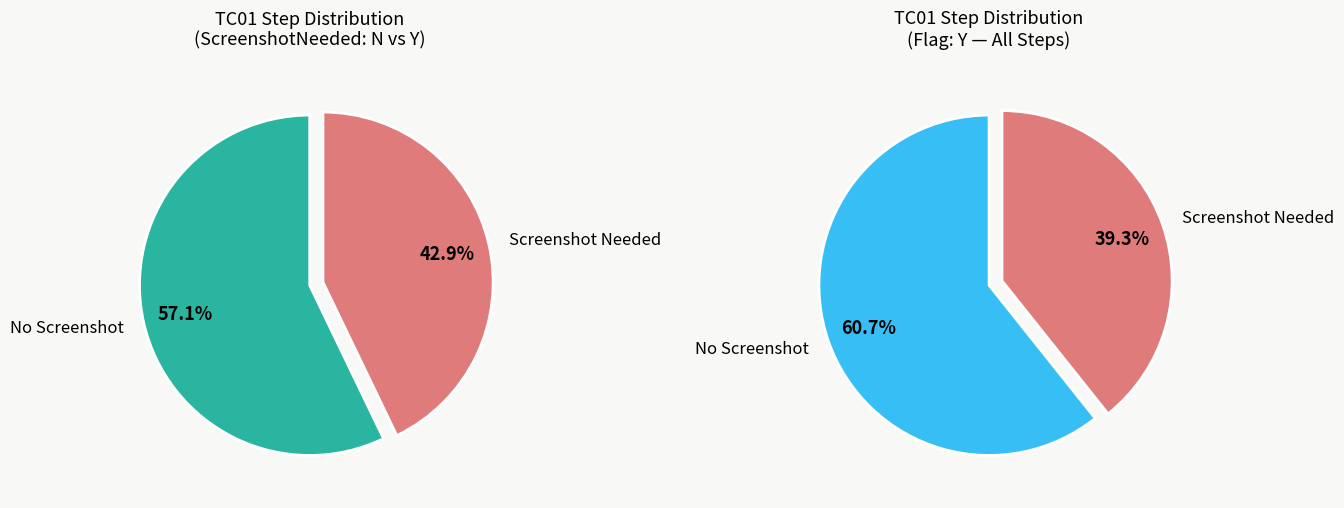

Is Login with valid credentials the majority of the pie?

No